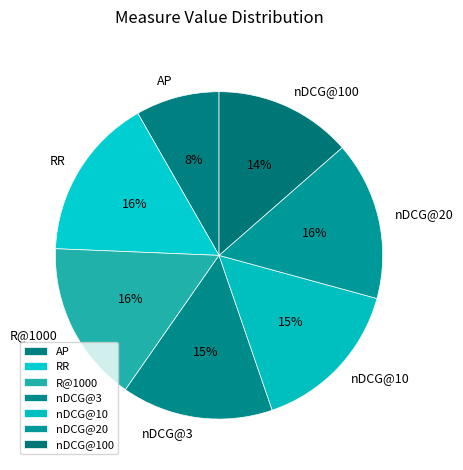

Between nDCG@10 and AP, which is larger?

nDCG@10